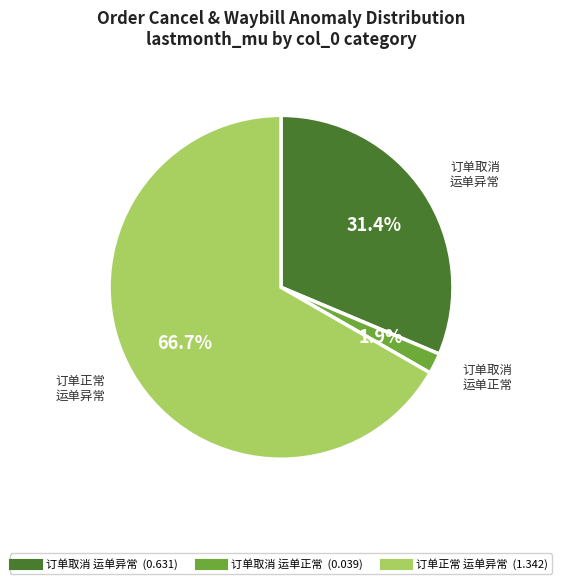

Is there any slice that represents more than half of the pie?

Yes